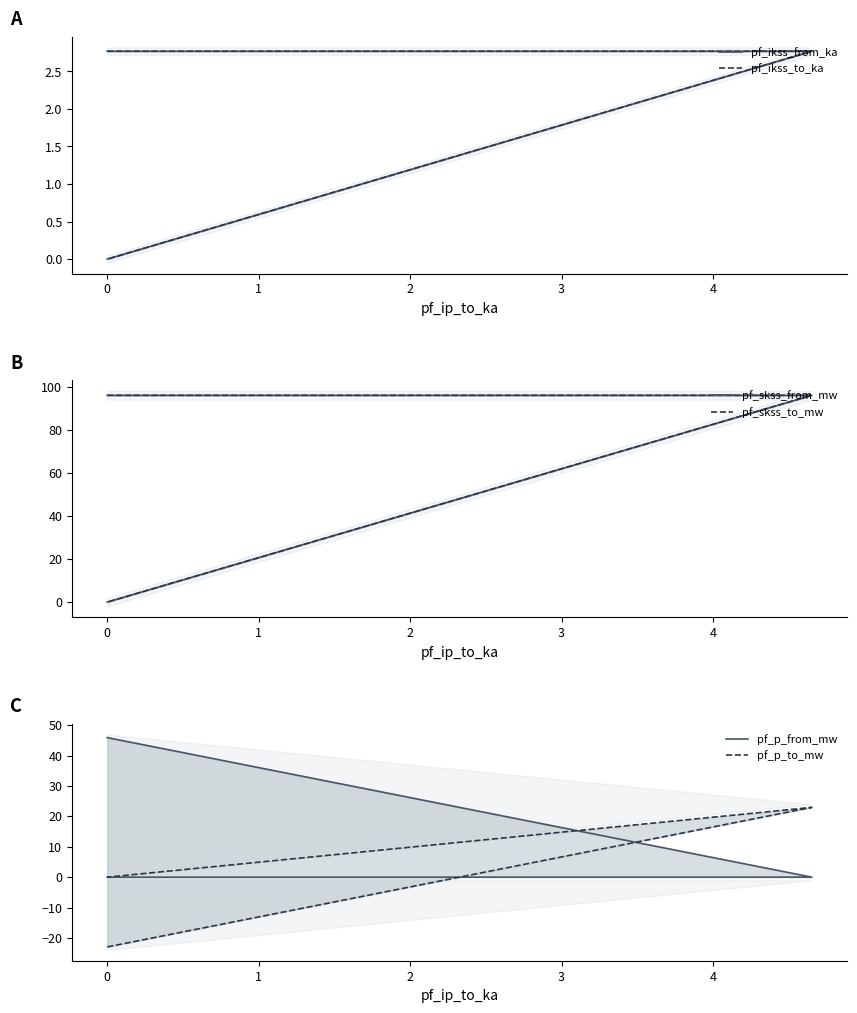

Between −1 and 0, which series saw the biggest shift?

pf_p_from_mw